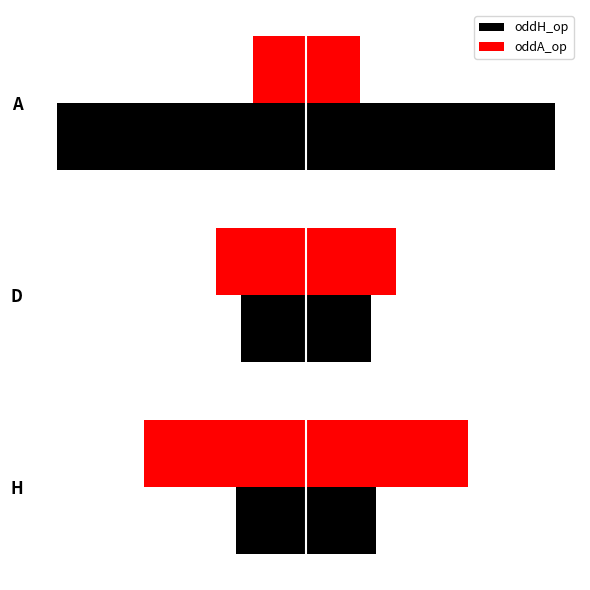

What is the value of the oddH_op bar at the 1st from the left?

-2.3